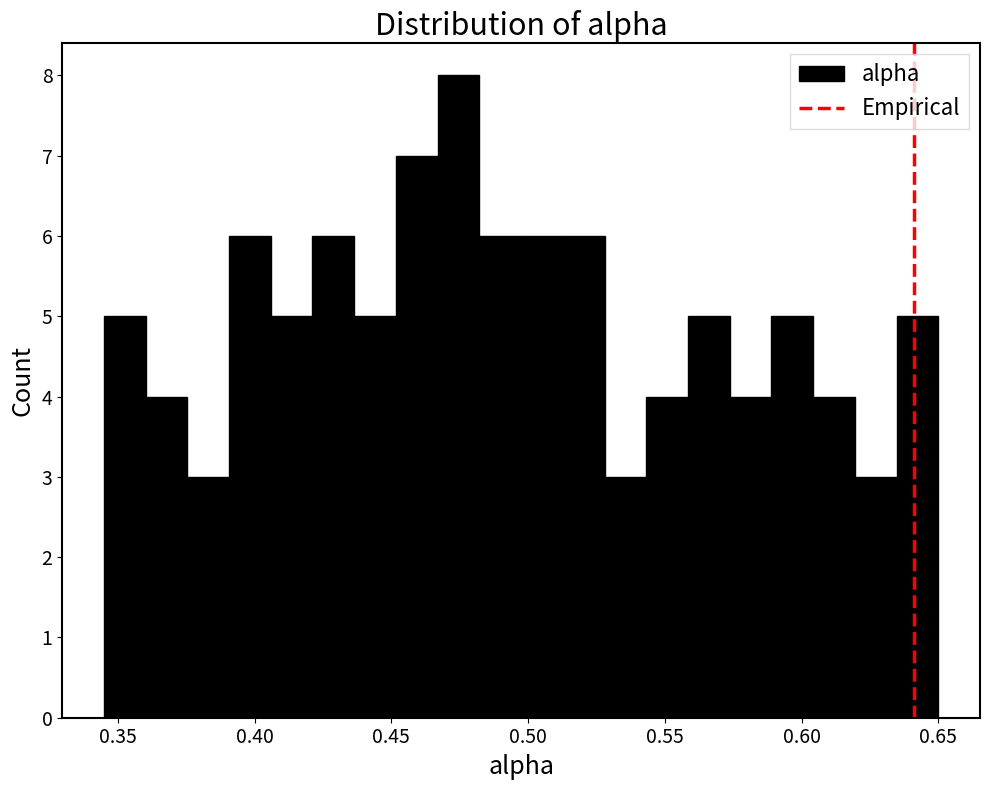

Read against the x-axis, roughly where is the centre of the tallest bar?

0.475